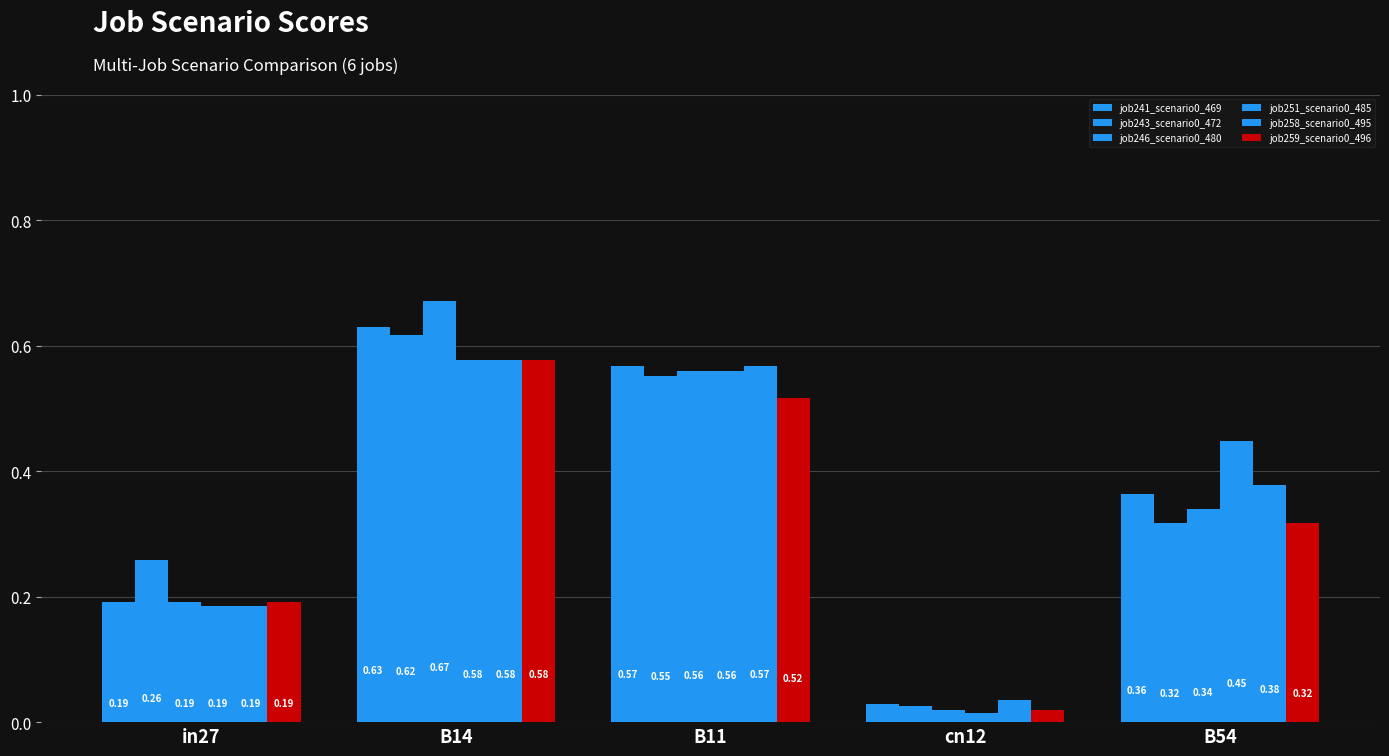

Count the number of data series in this chart.

6